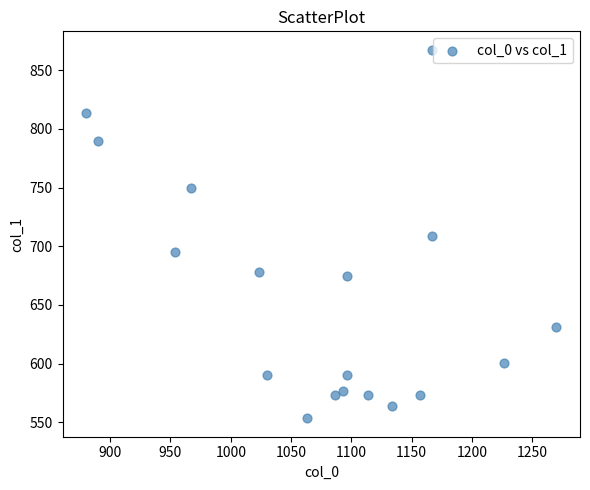

What is the range of Y values (max minus min)?

313.9